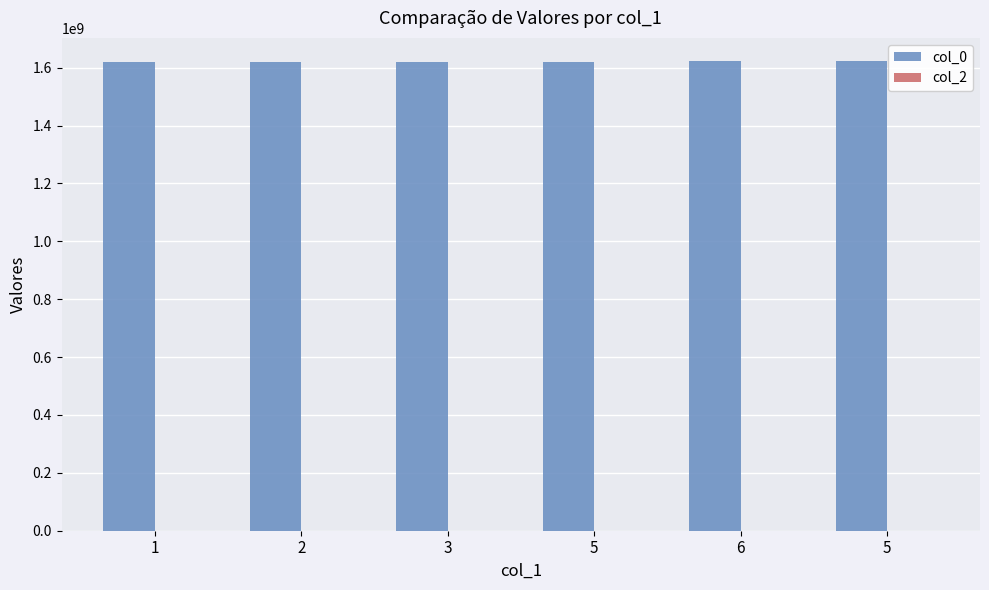

How many series are shown in this chart?

1